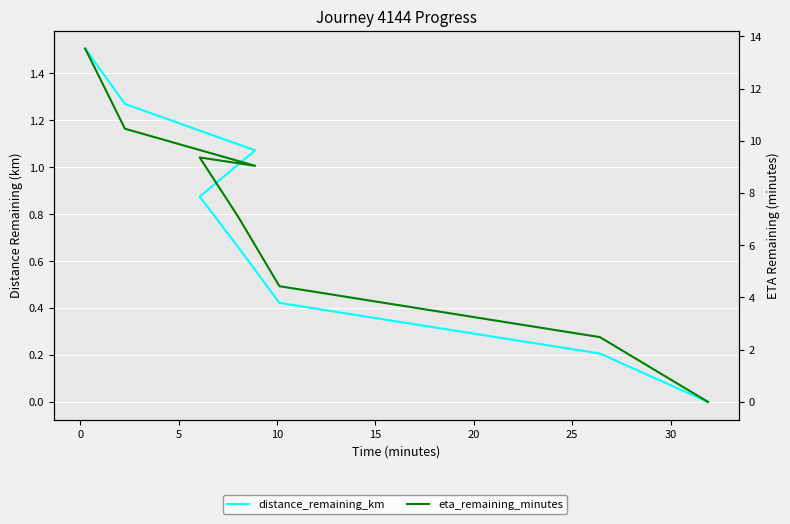

Which series has the largest range (max minus min)?

eta_remaining_minutes